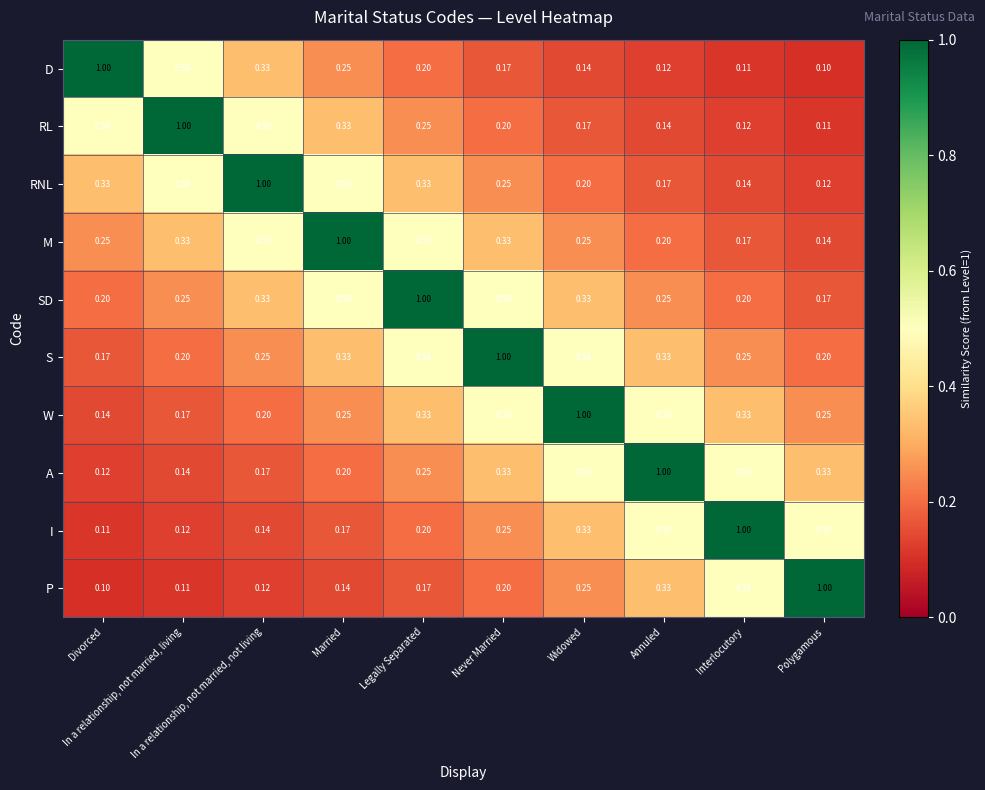

What is the spread (max minus min) of values at Never Married?

0.8